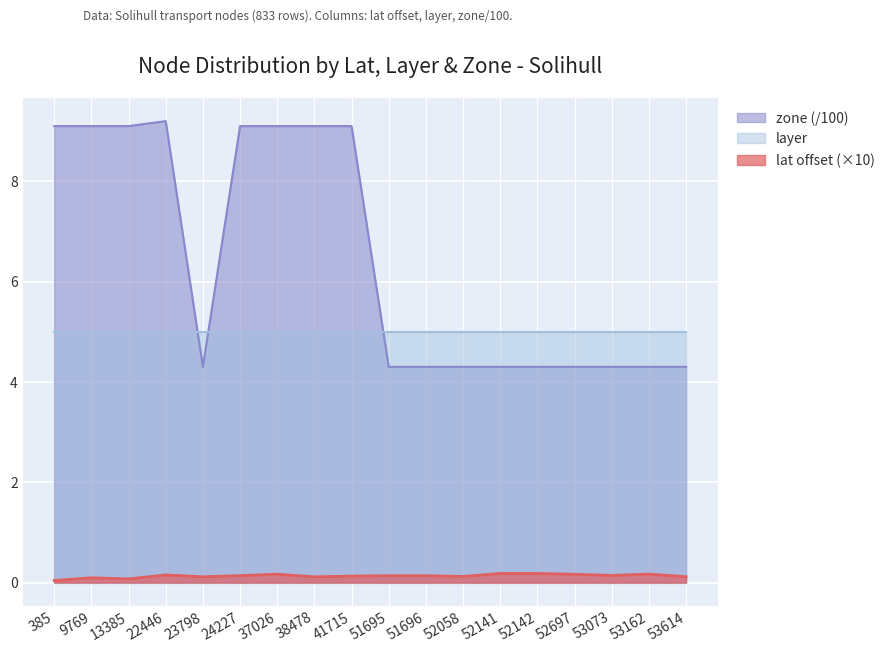

At which label does zone reach its minimum?

23798